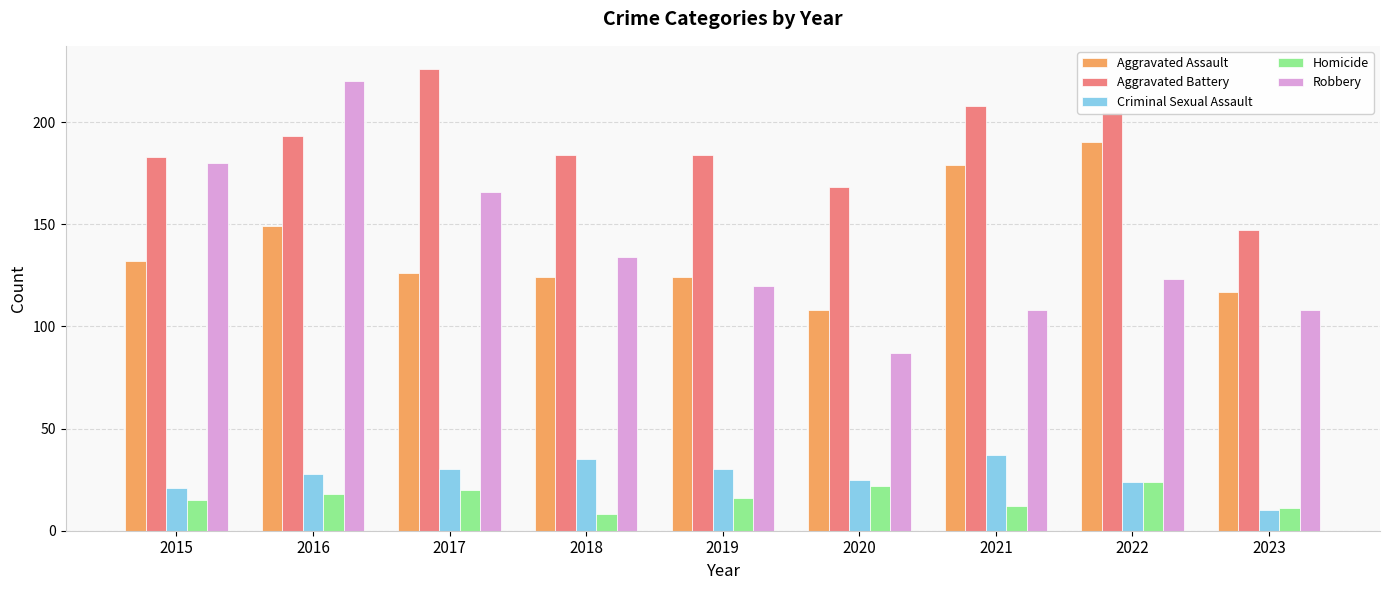

At which label does Homicide reach its minimum?

2018